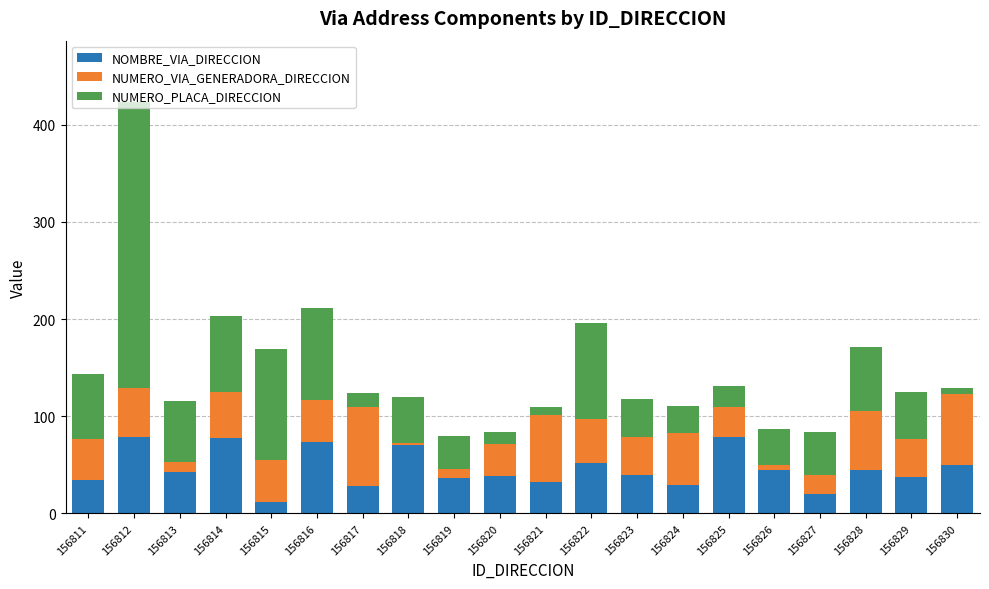

What is the lowest value of the NOMBRE_VIA_DIRECCION series?

12